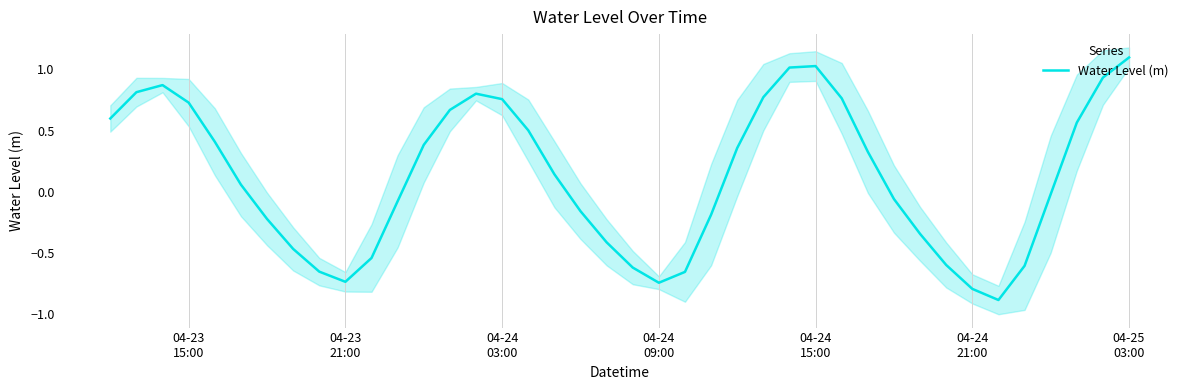

How many values are above zero?

21